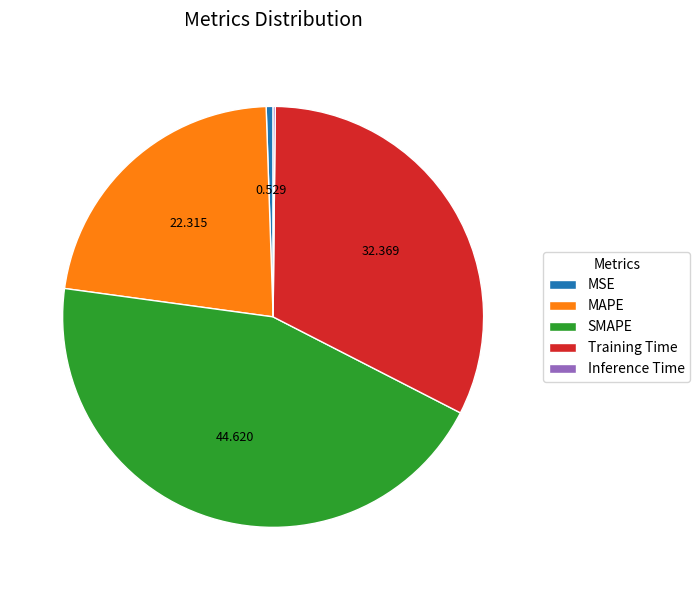

Which category has the biggest portion of the pie?

SMAPE